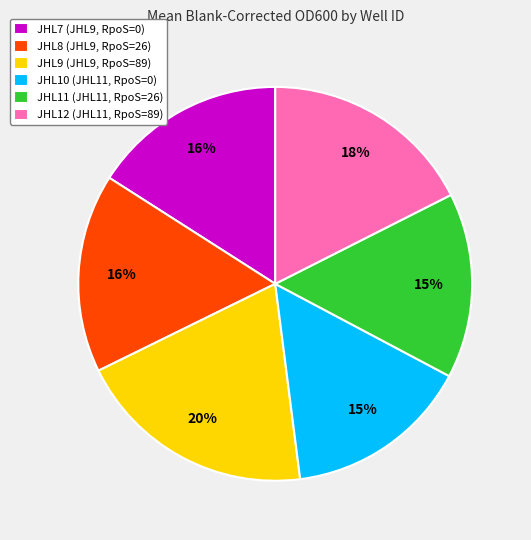

Between JHL8 (JHL9, RpoS=26) and JHL10 (JHL11, RpoS=0), which is larger?

JHL8 (JHL9, RpoS=26)